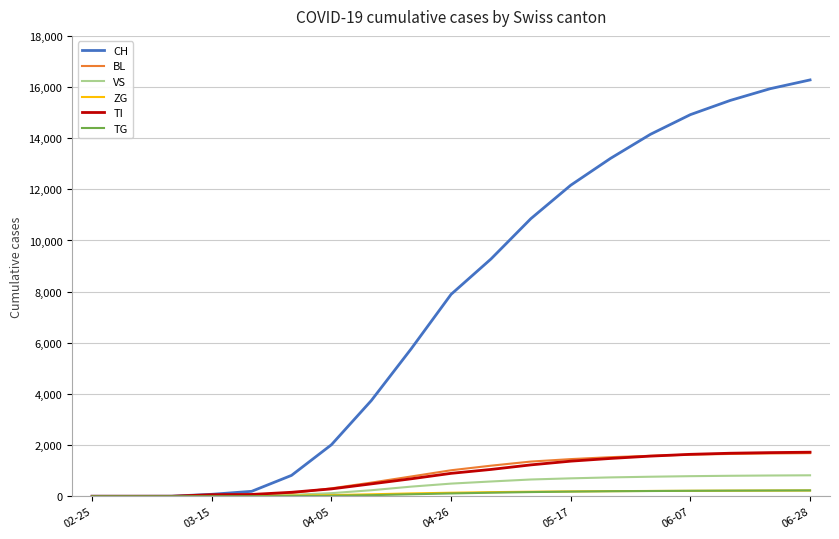

Which series has the largest total across all categories?

CH